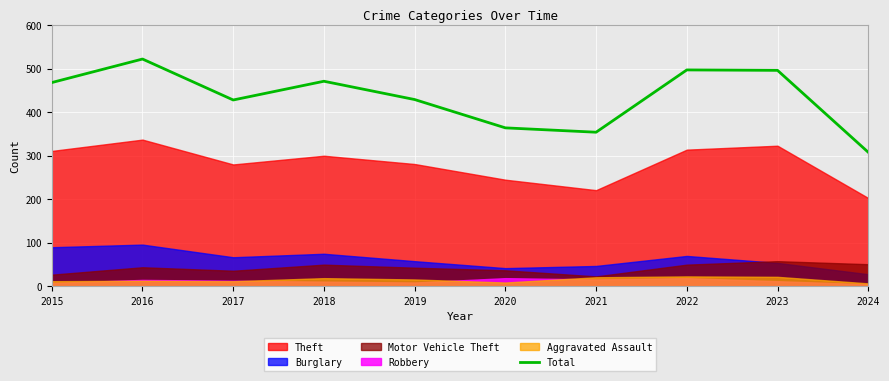

What is the change in value from 2015 to 2018?

+3